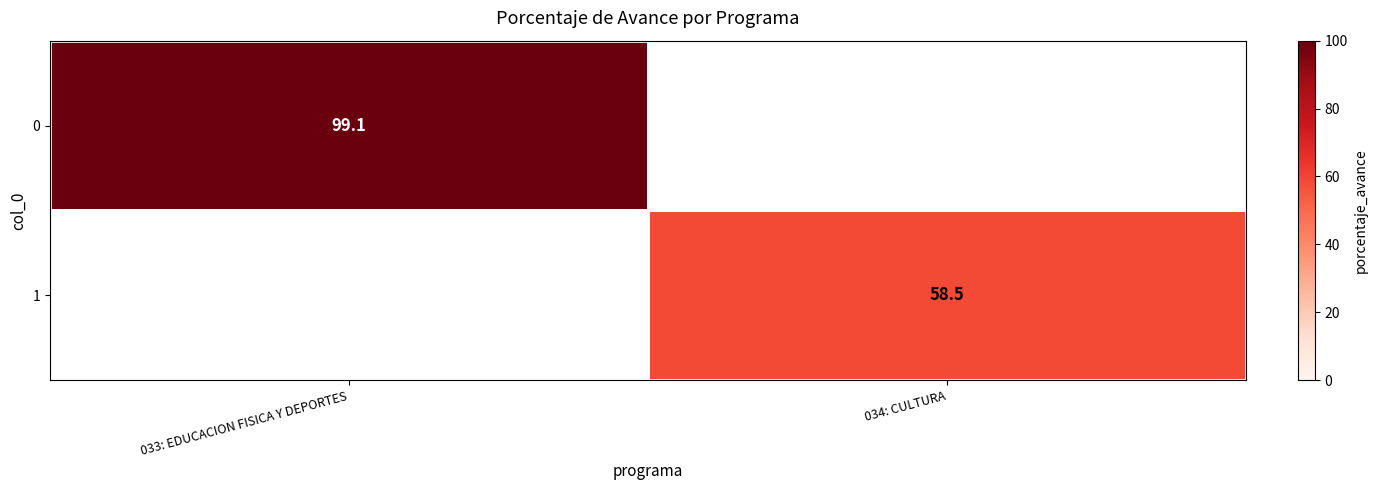

Is it true that 1 equals 58.5 at 034: CULTURA?

True